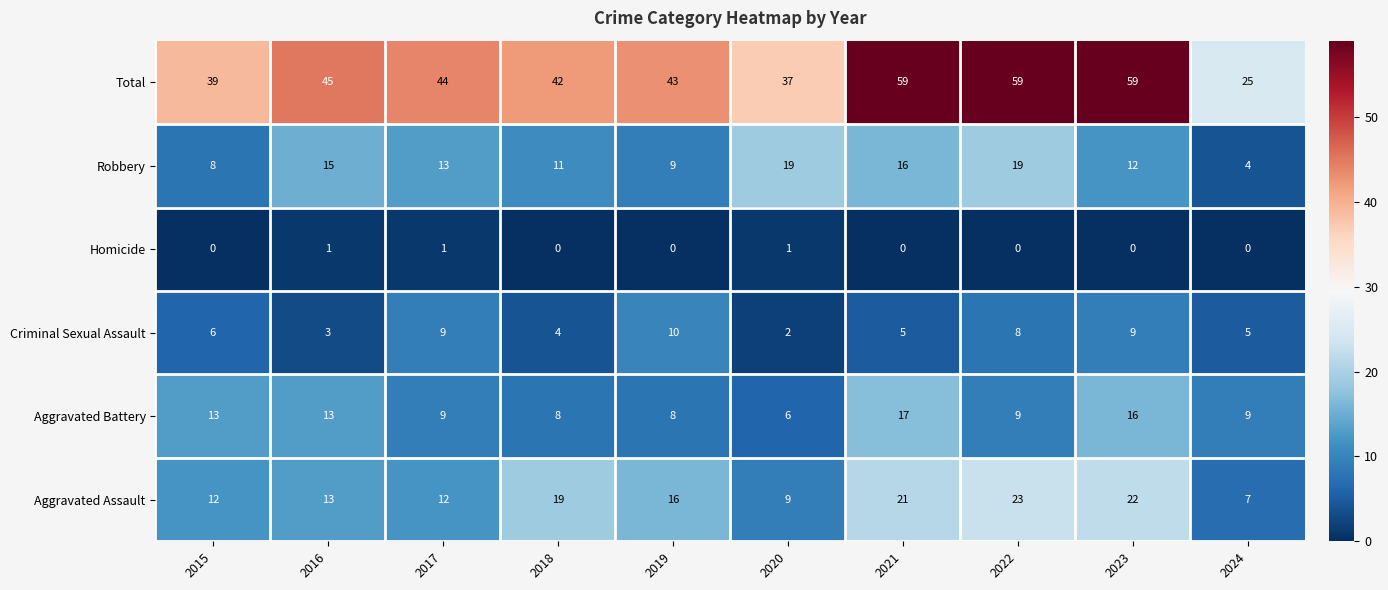

The Robbery series shows 12 at 2023. True or false?

True